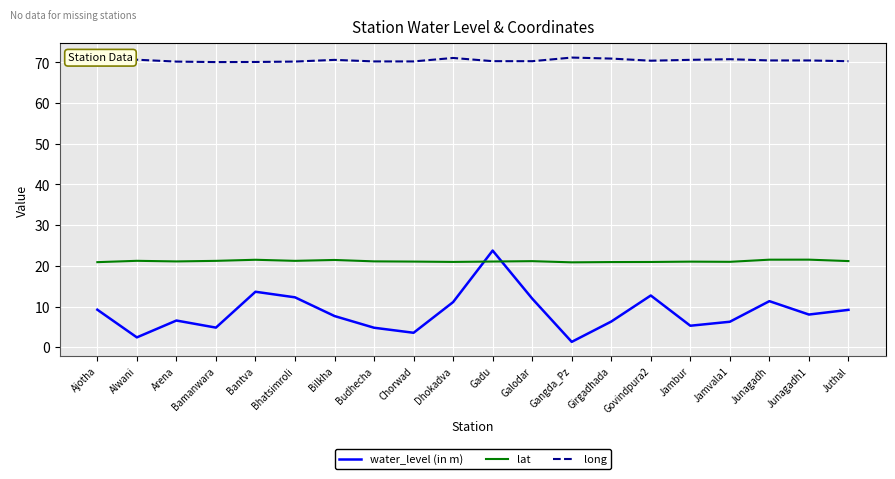

What is the maximum value for lat?

21.5